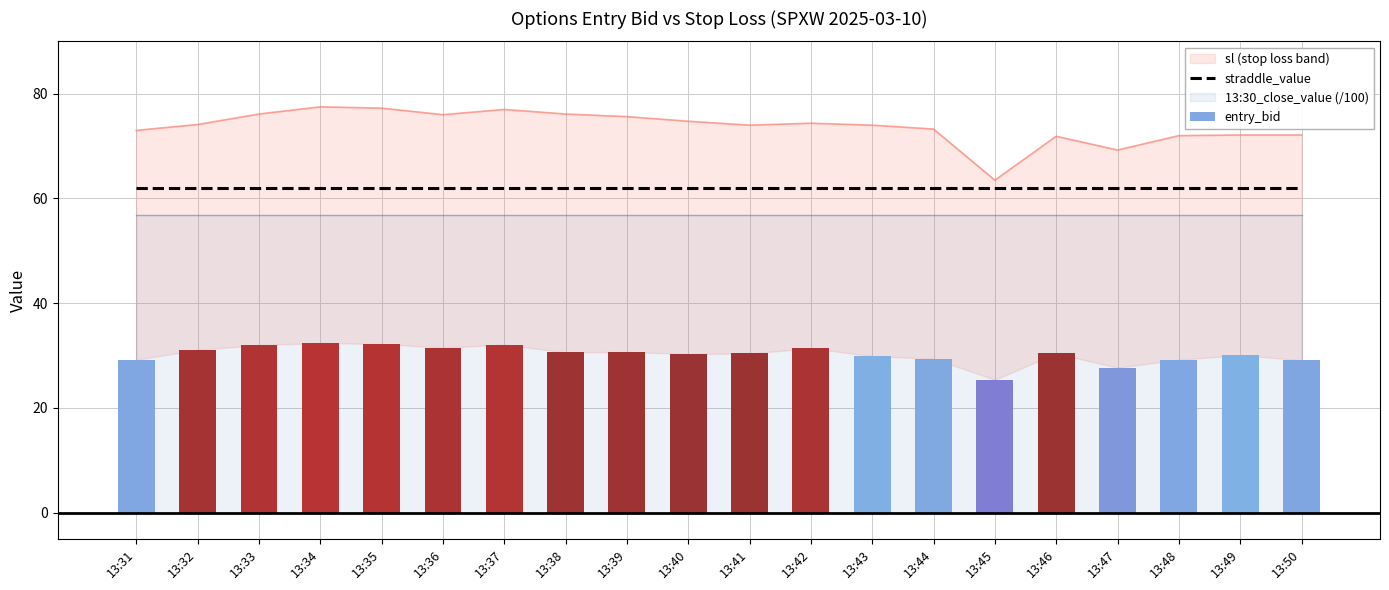

What is the sum of the straddle_value values at 13:43 and 13:42?

124.0